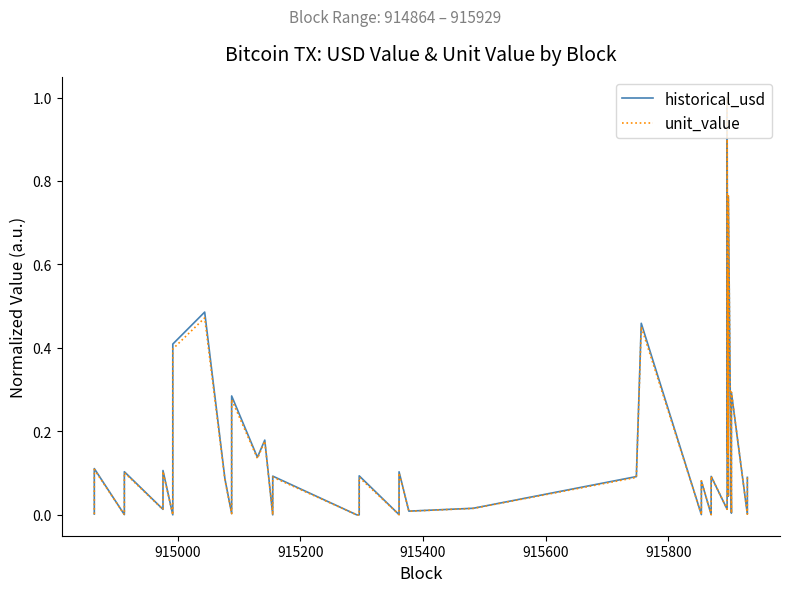

Does the chart have visible grid lines?

No